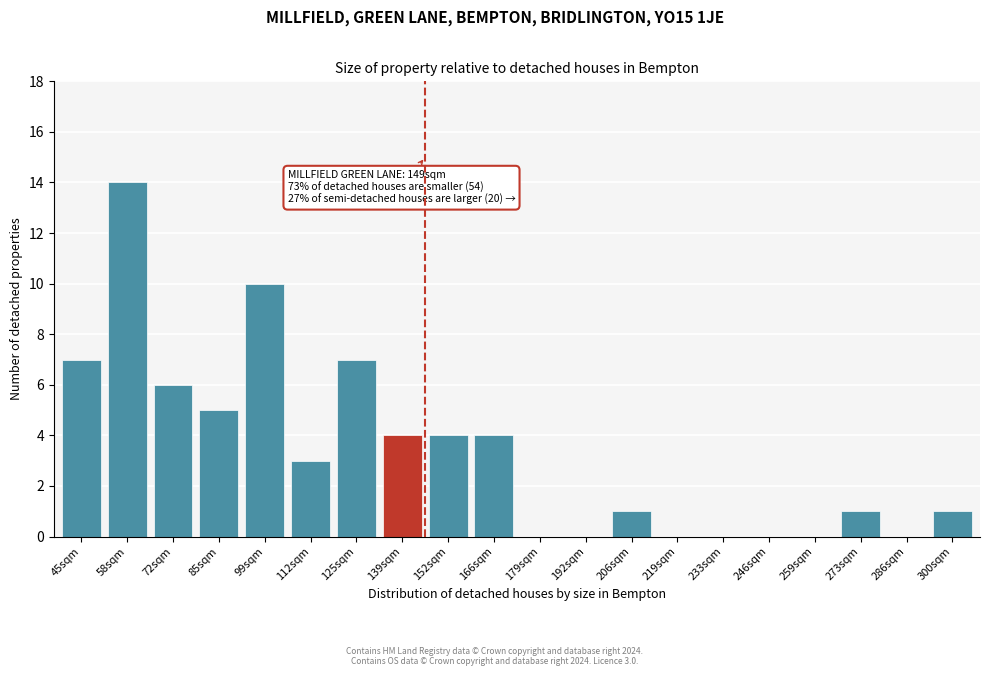

Reading left to right, extract all data points from this chart.

45sqm=7	58sqm=14	72sqm=6	85sqm=5	99sqm=10	112sqm=3	125sqm=7	139sqm=4	152sqm=4	166sqm=4	179sqm=0	192sqm=0	206sqm=1	219sqm=0	233sqm=0	246sqm=0	259sqm=0	273sqm=1	286sqm=0	300sqm=1